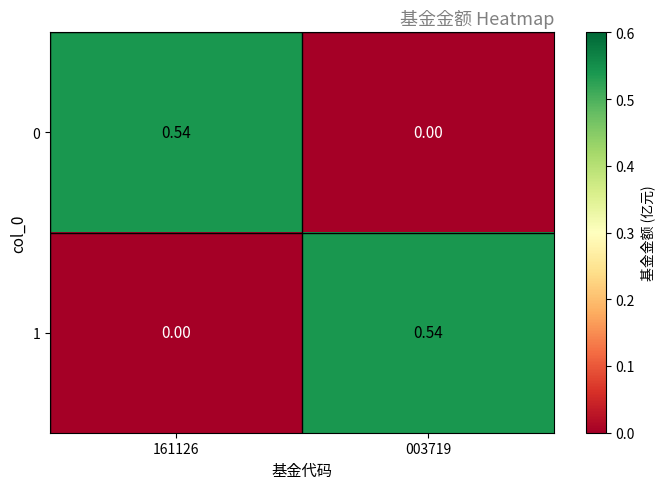

How many positive values does the 1 series have?

1